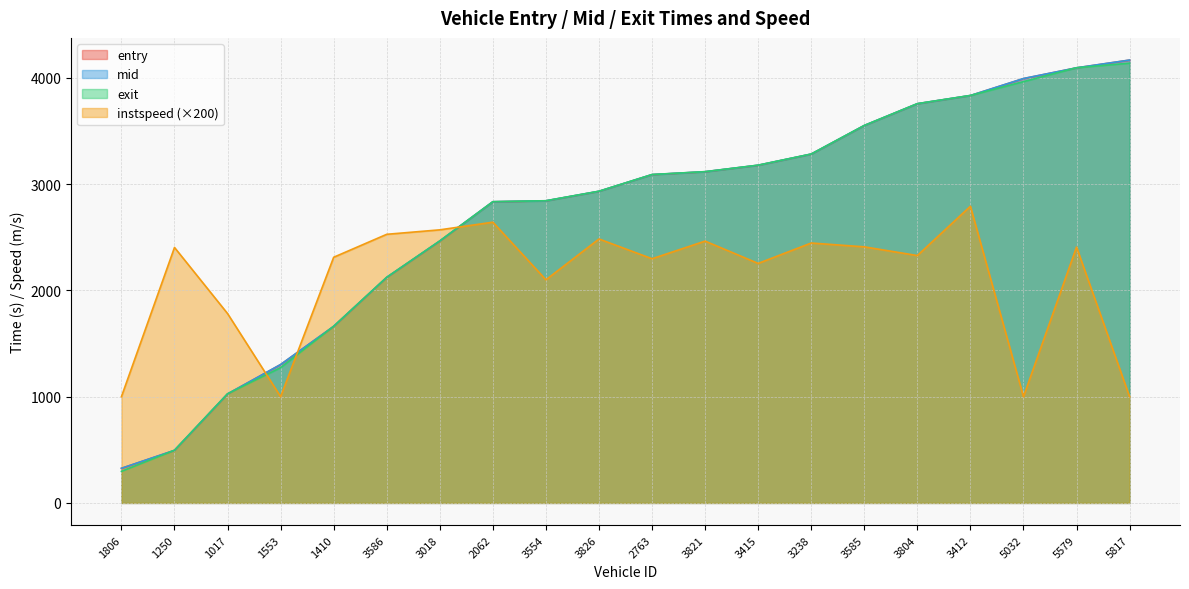

What is the sum of the exit values at 3415 and 2763?

6269.5